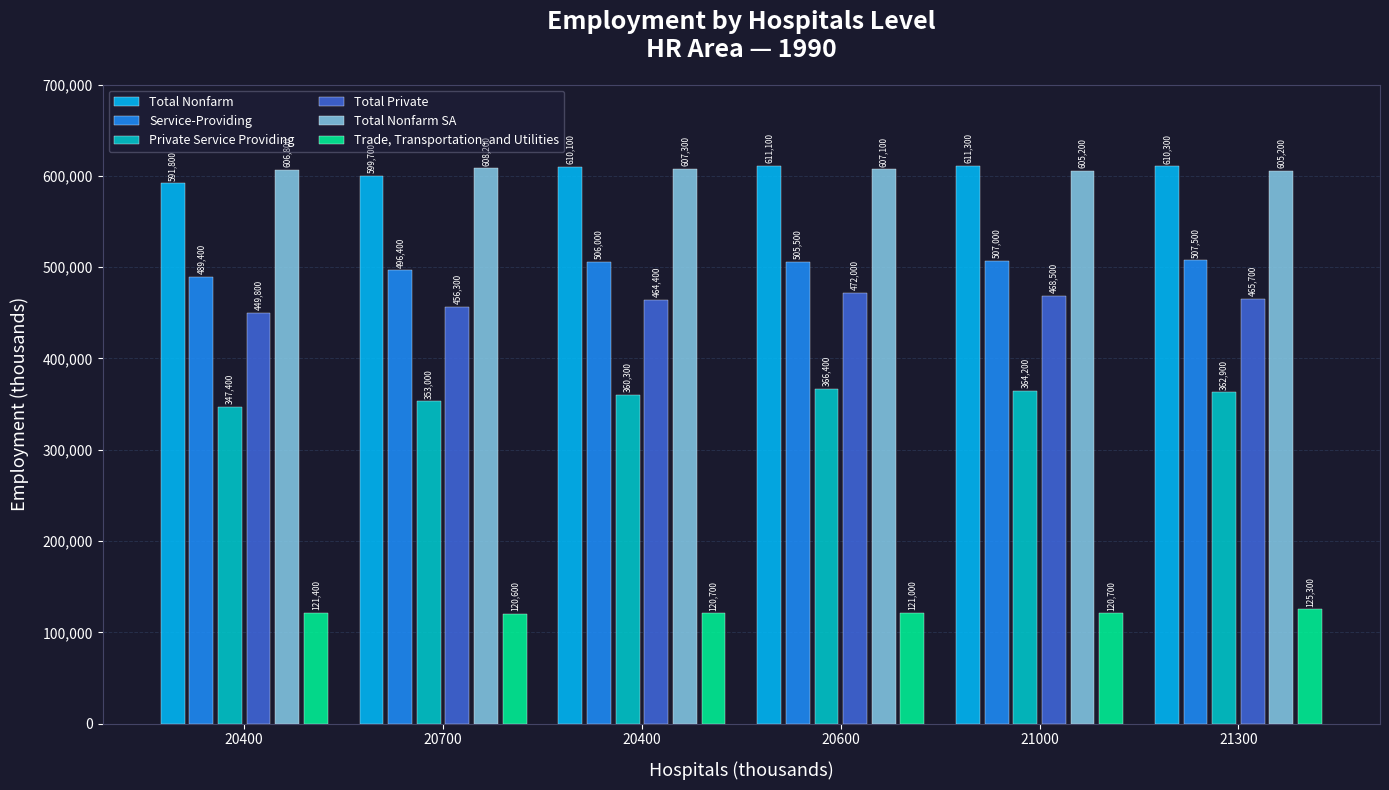

What are all the series names shown in the legend?

Total Nonfarm, Service-Providing, Private Service Providing, Total Private, Total Nonfarm SA, Trade, Transportation, and Utilities